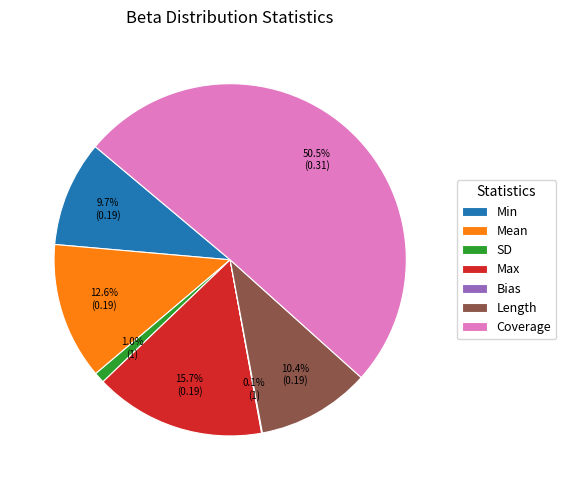

To the nearest percent, what portion does SD represent?

1%